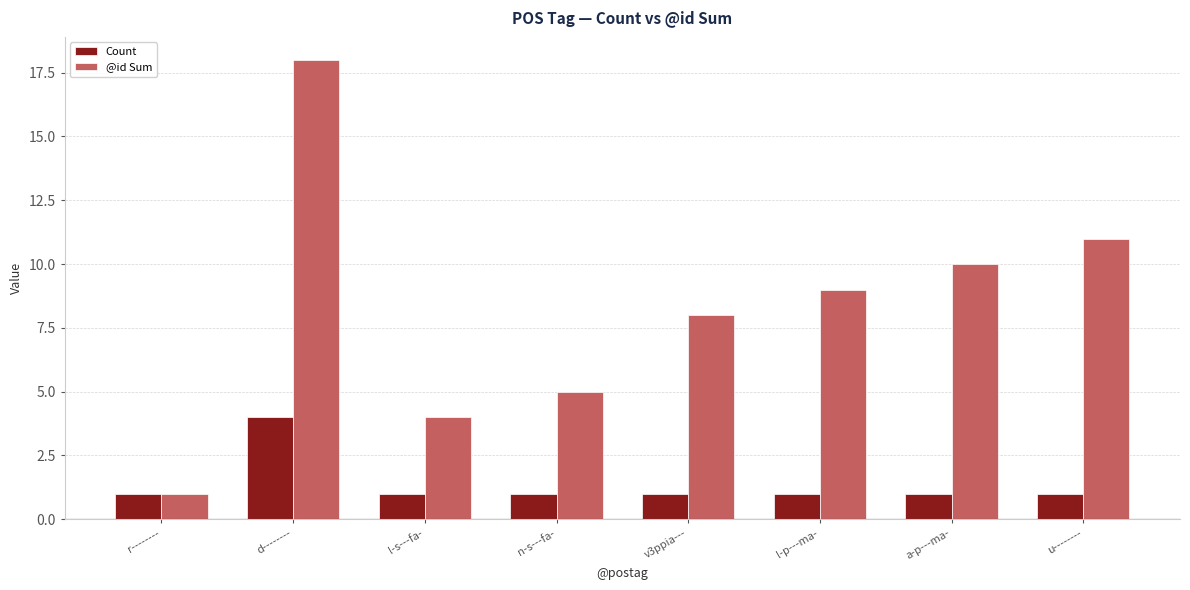

Does the chart contain stacked bars?

No